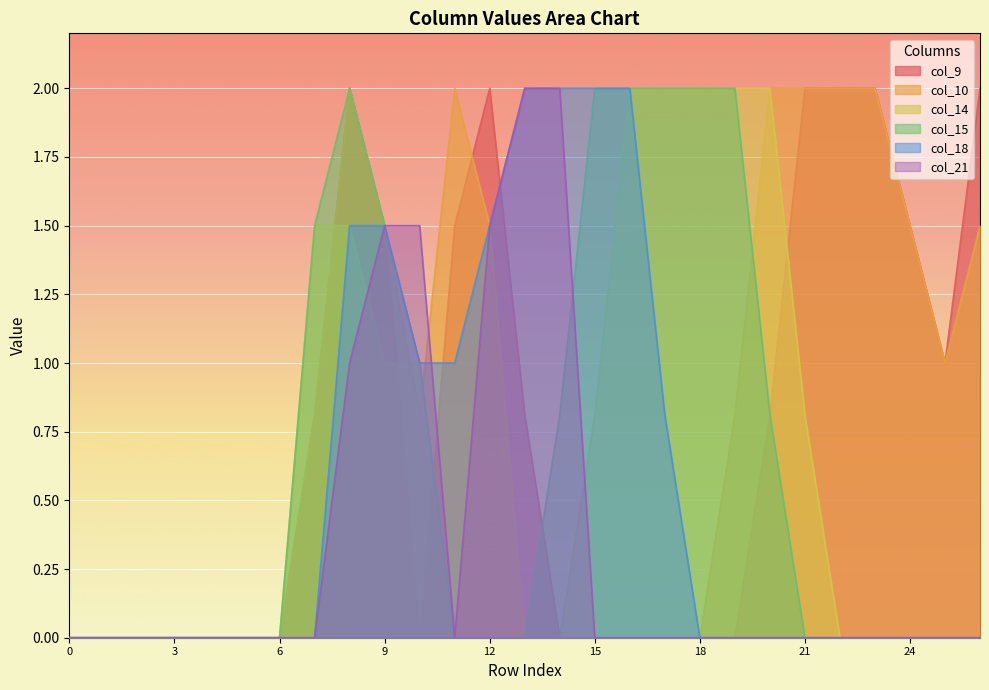

What is the difference between the col_10 values at 21 and 15?

2.0